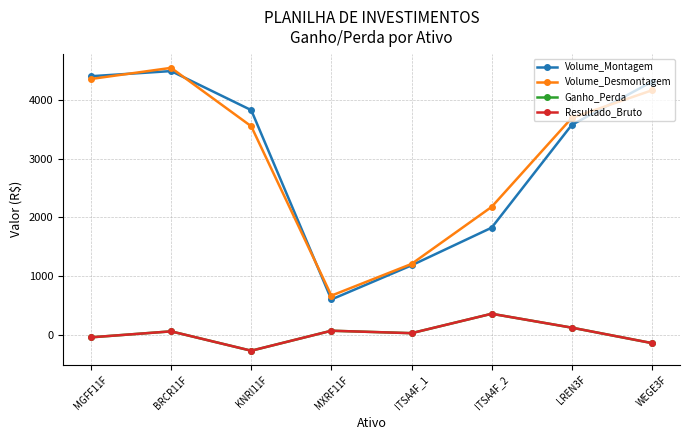

Does the chart display data point markers on the line(s)?

Yes